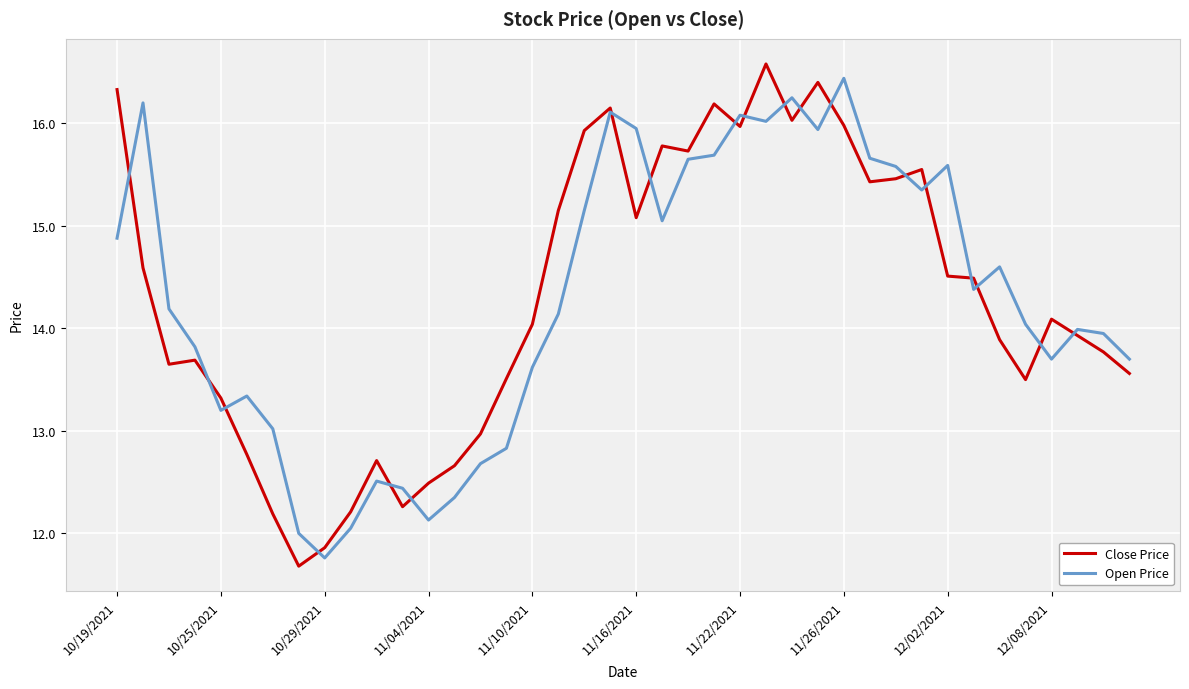

What is the minimum value shown in the chart?

11.7